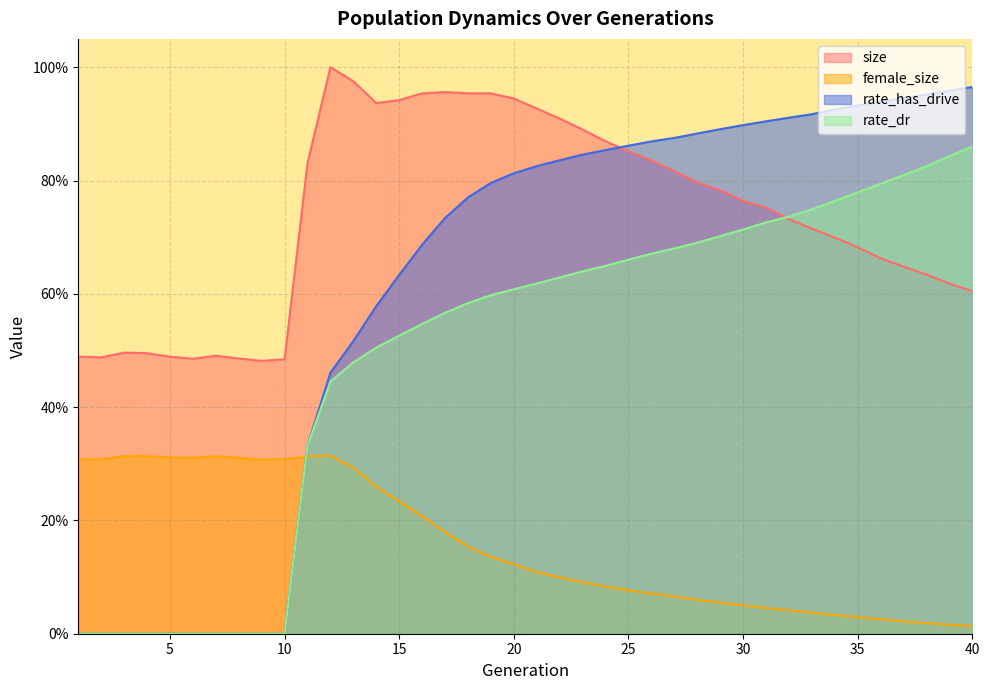

Reading left to right, extract all data points from this chart.

size: 0.5	0.5	0.5	0.5	0.5	0.5	0.5	0.5	0.5	0.5	0.8	1.0	1.0	0.9	0.9	1.0	1.0	1.0	1.0	0.9	0.9	0.9	0.9	0.9	0.9	0.8	0.8	0.8	0.8	0.8	0.8	0.7	0.7	0.7	0.7	0.7	0.6	0.6	0.6	0.6
female_size: 0.3	0.3	0.3	0.3	0.3	0.3	0.3	0.3	0.3	0.3	0.3	0.3	0.3	0.3	0.2	0.2	0.2	0.2	0.1	0.1	0.1	0.1	0.1	0.1	0.1	0.1	0.1	0.1	0.1	0.0	0.0	0.0	0.0	0.0	0.0	0.0	0.0	0.0	0.0	0.0
rate_dr: 0.0	0.0	0.0	0.0	0.0	0.0	0.0	0.0	0.0	0.0	0.3	0.4	0.5	0.5	0.5	0.5	0.6	0.6	0.6	0.6	0.6	0.6	0.6	0.6	0.7	0.7	0.7	0.7	0.7	0.7	0.7	0.7	0.7	0.8	0.8	0.8	0.8	0.8	0.8	0.9
rate_has_drive: 0.0	0.0	0.0	0.0	0.0	0.0	0.0	0.0	0.0	0.0	0.3	0.5	0.5	0.6	0.6	0.7	0.7	0.8	0.8	0.8	0.8	0.8	0.8	0.9	0.9	0.9	0.9	0.9	0.9	0.9	0.9	0.9	0.9	0.9	0.9	0.9	0.9	1.0	1.0	1.0